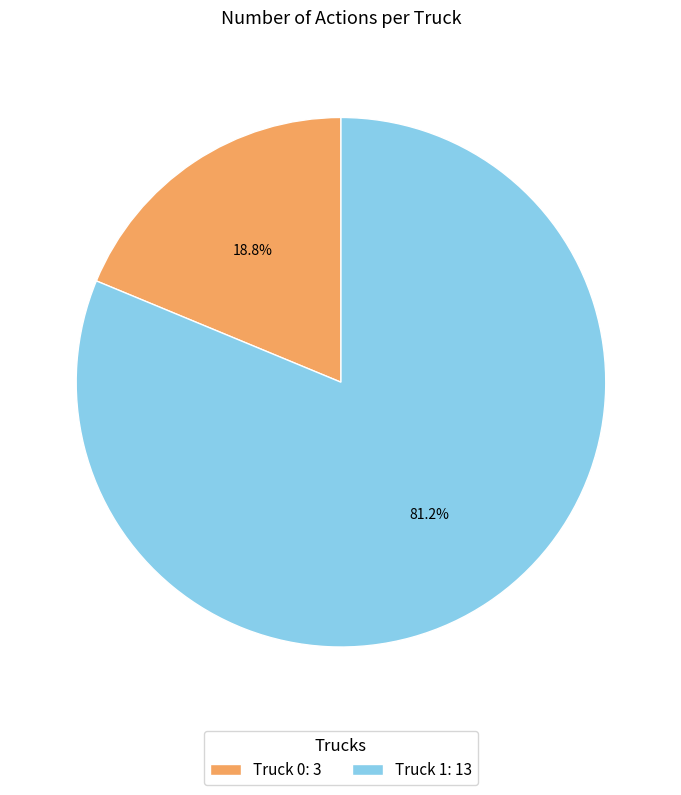

What percentage is the Truck 0 slice, to the nearest percent?

19%